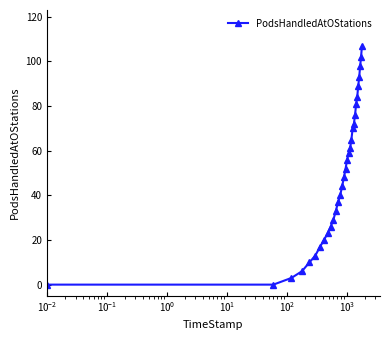

True or false: there are more than 2 points higher than both neighbors.

False